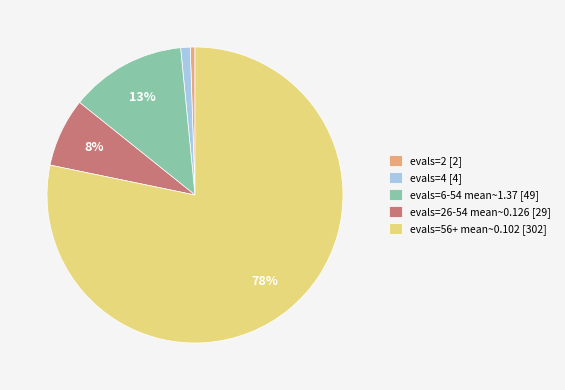

Is the sum of evals=26-54 mean~0.126 [29] and evals=56+ mean~0.102 [302] greater than half?

Yes